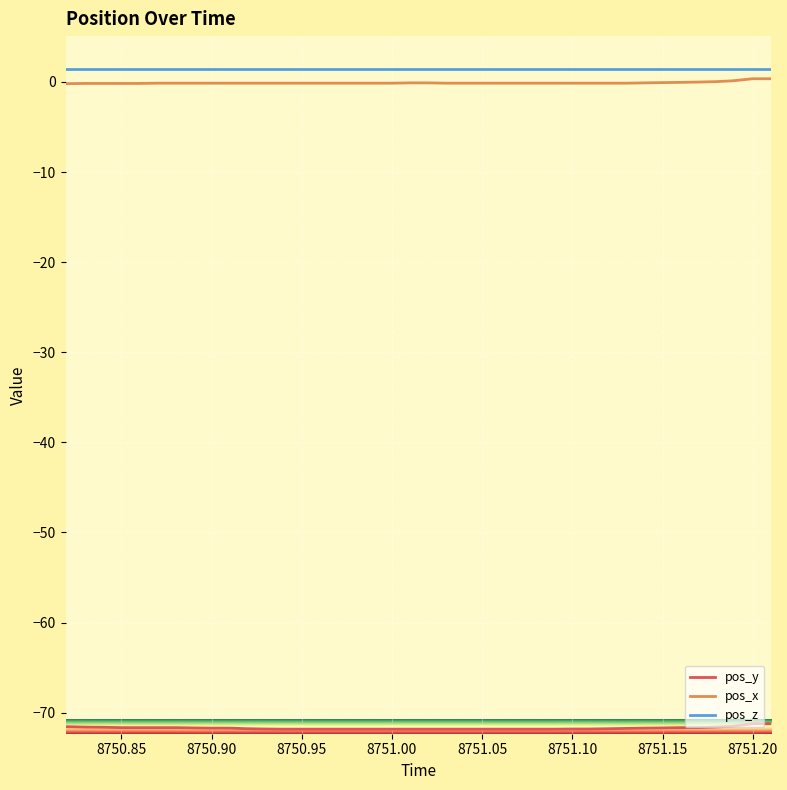

True or false: pos_z and pos_y cross at least once.

False